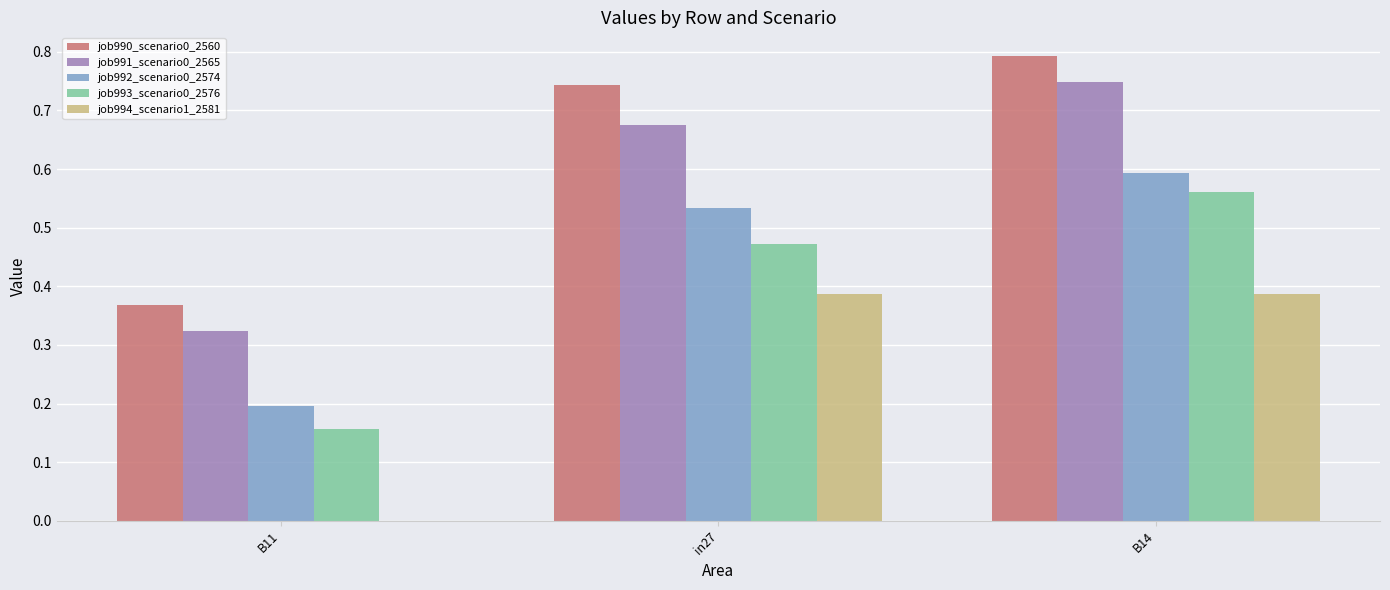

What are all the series names shown in the legend?

job990_scenario0_2560, job991_scenario0_2565, job992_scenario0_2574, job993_scenario0_2576, job994_scenario1_2581